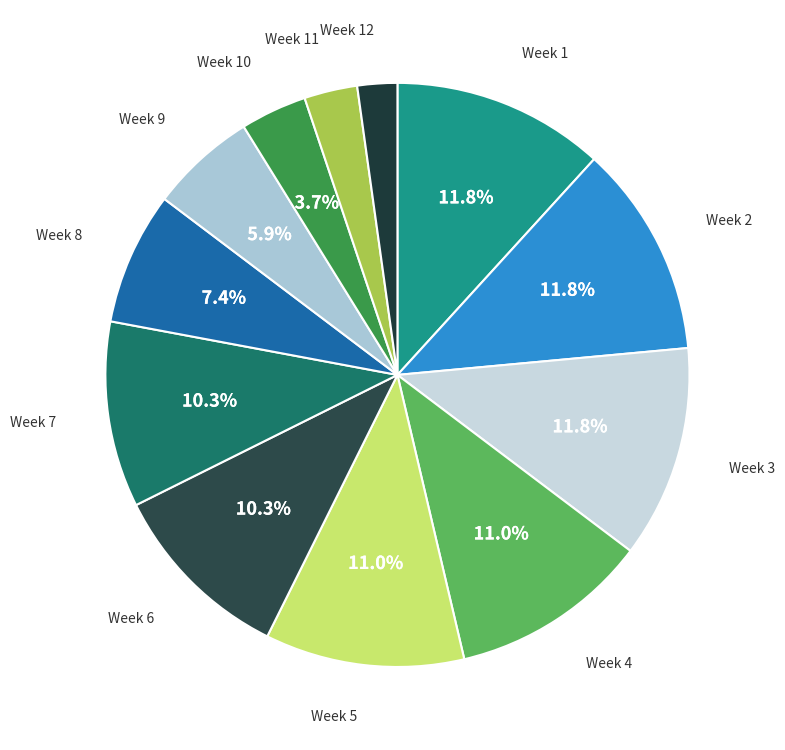

Combined, do Week 8 and Week 4 account for over 50%?

No